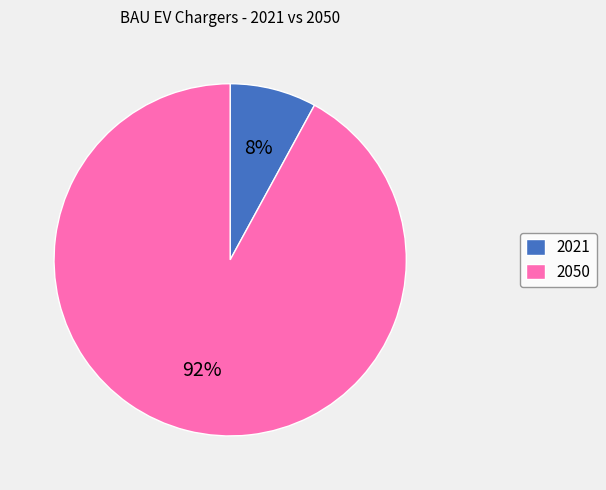

To the nearest percent, what is the difference between the 2050 and 2021 slice percentages?

84%